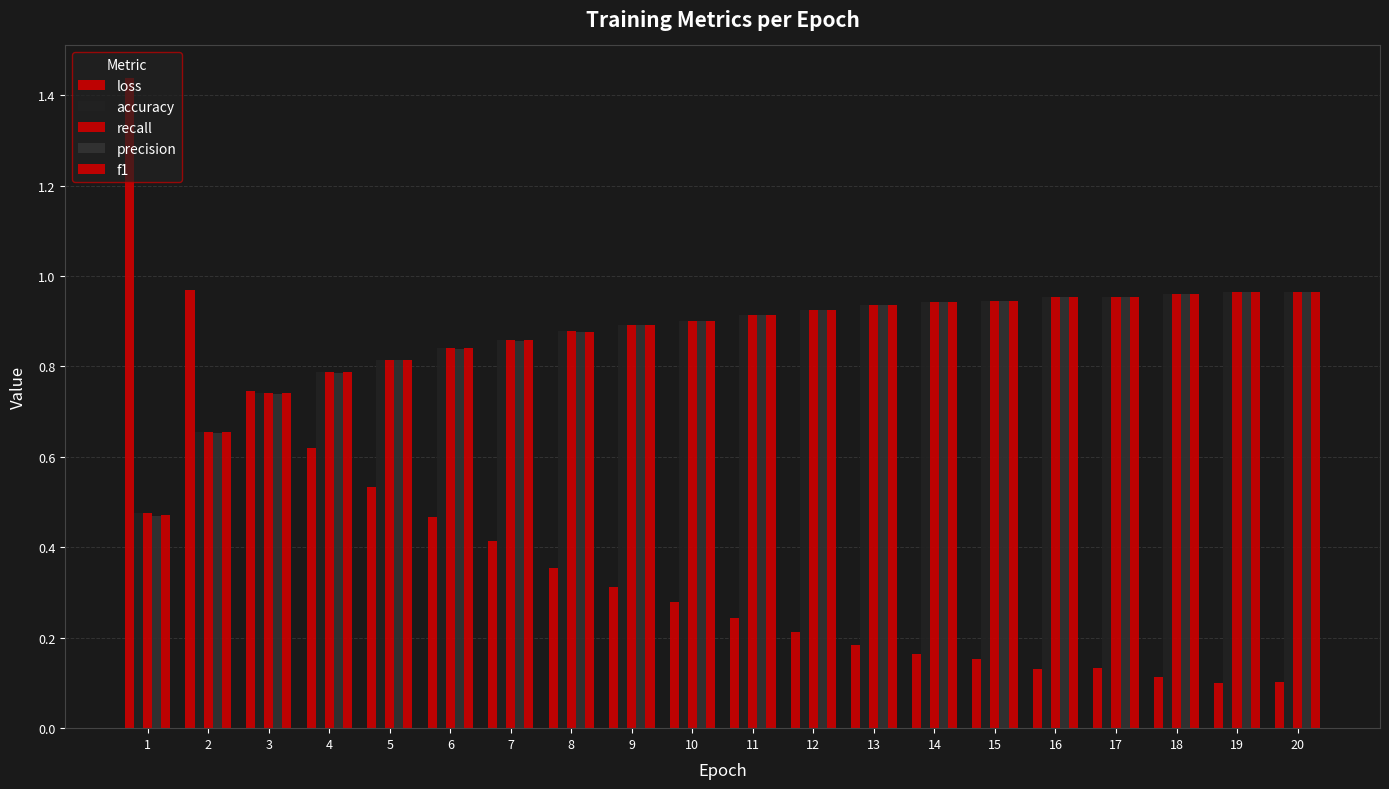

At how many categories does at least one series exceed 0?

20